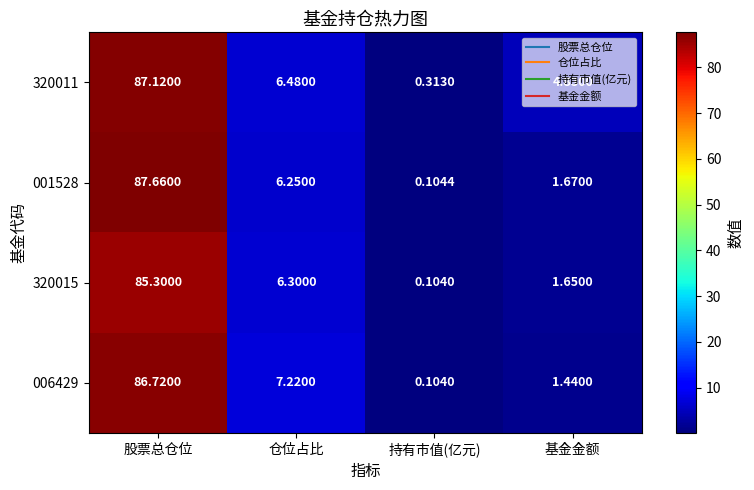

Where is 006429 nearest to the value 43?

仓位占比